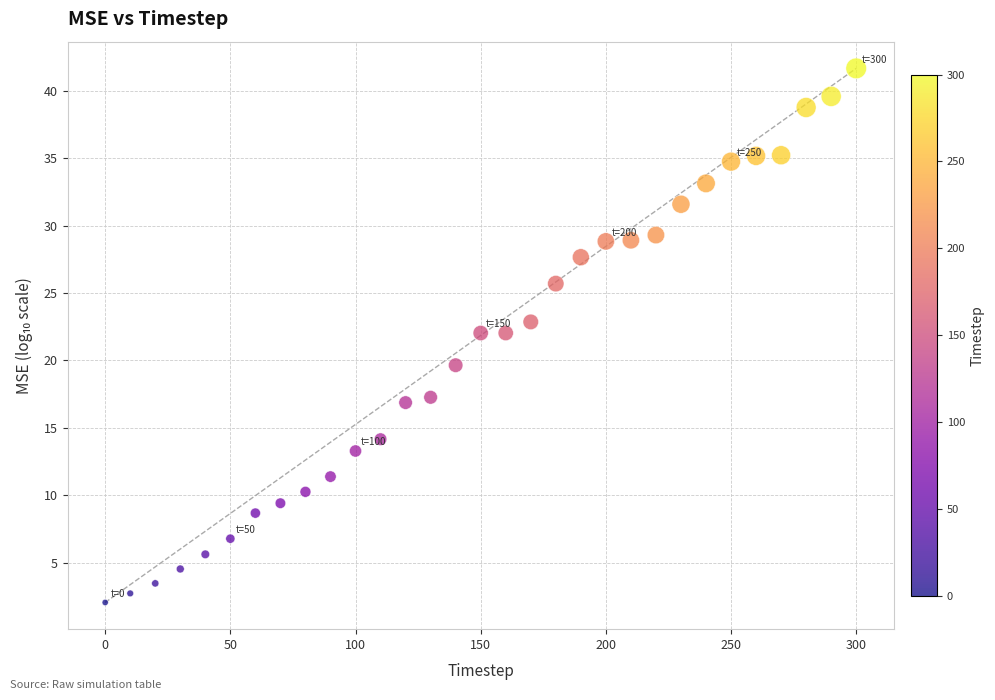

What is the range of Y values (max minus min)?

39.6